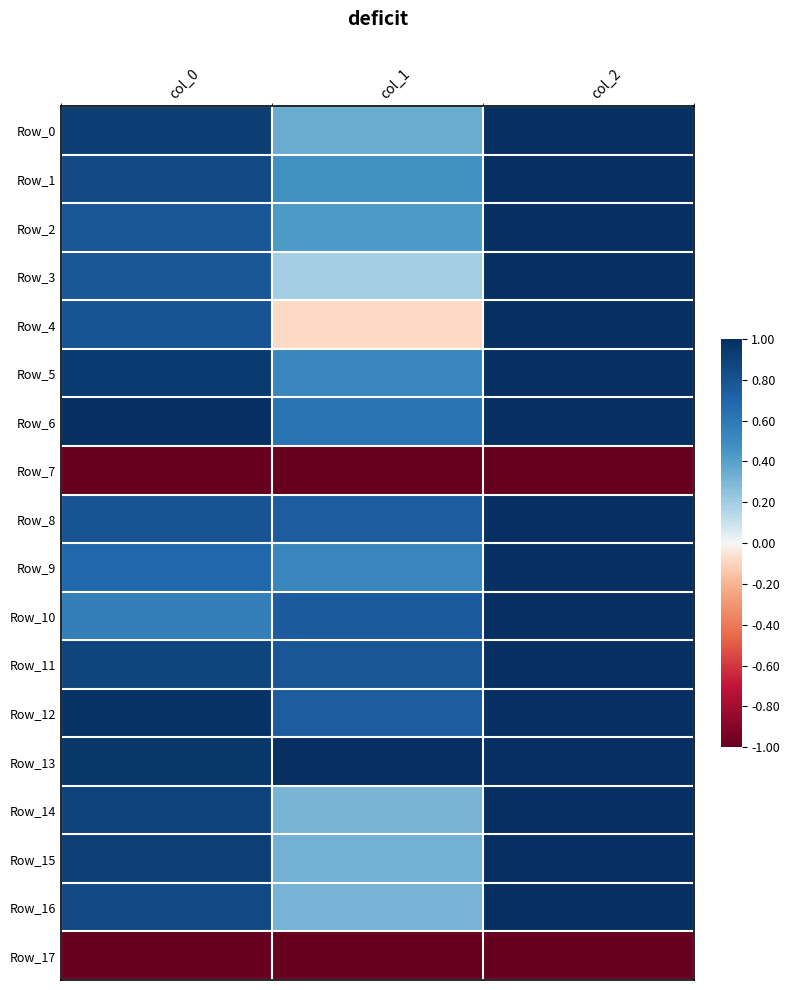

Between col_1 and col_0, which is larger?

col_0